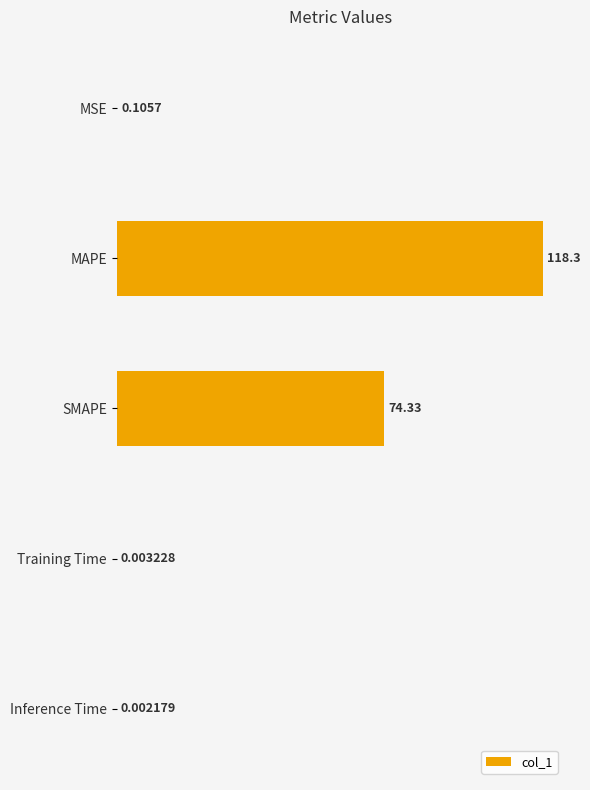

What is the sum of the values at SMAPE and Training Time?

74.3